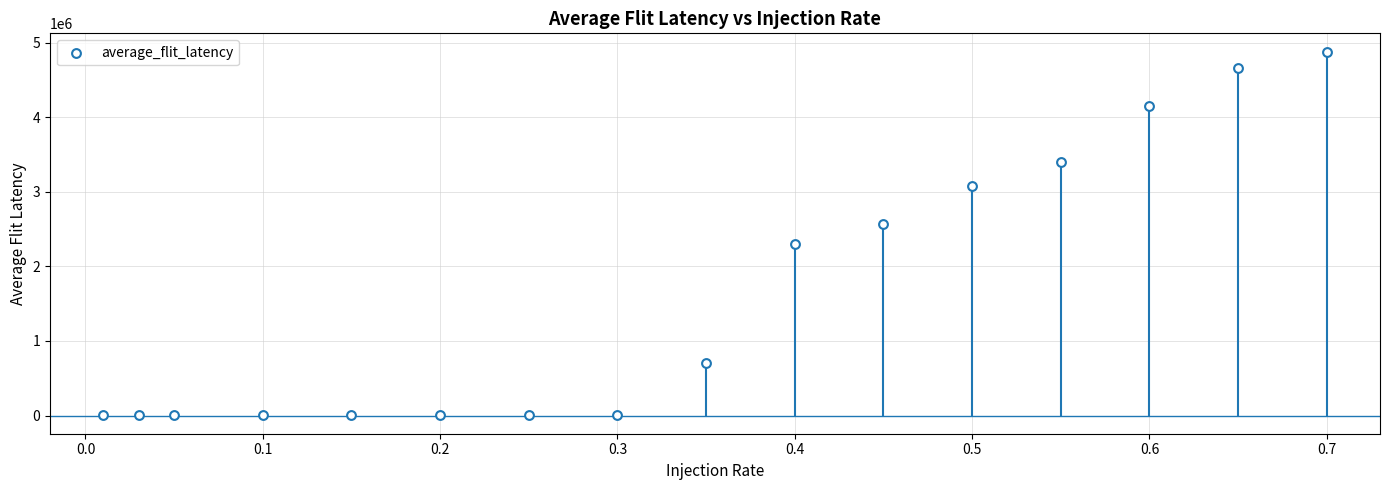

What is the range of X values (max minus min)?

0.7